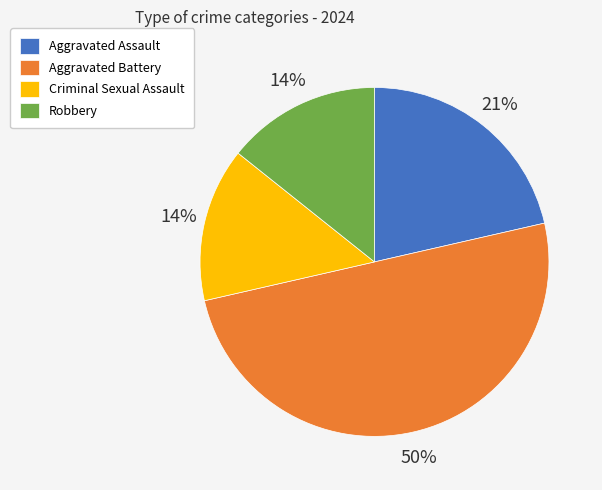

Is the sum of Aggravated Battery and Criminal Sexual Assault greater than half?

Yes